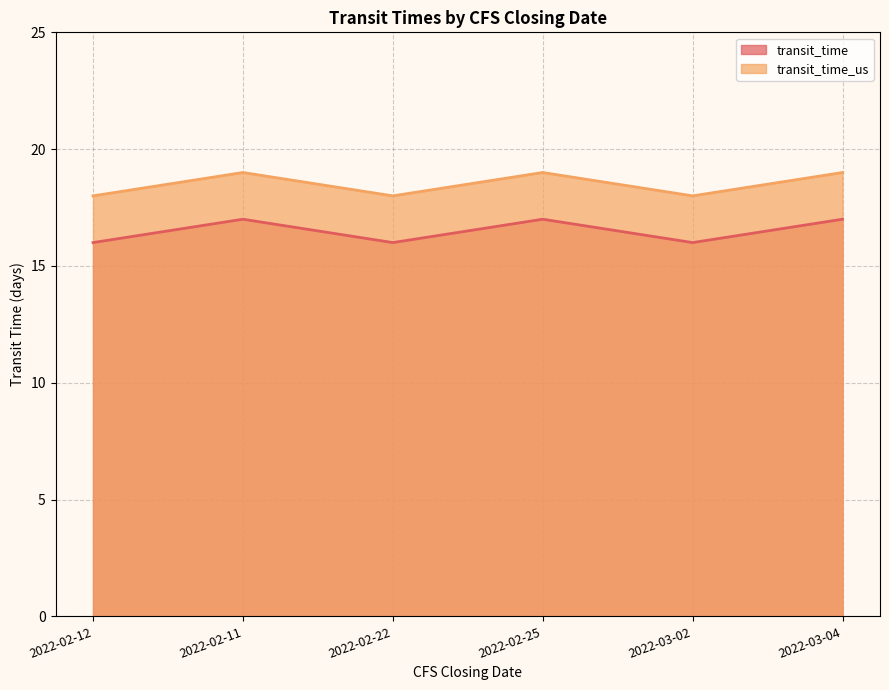

What is the sum of all transit_time_us values?

111